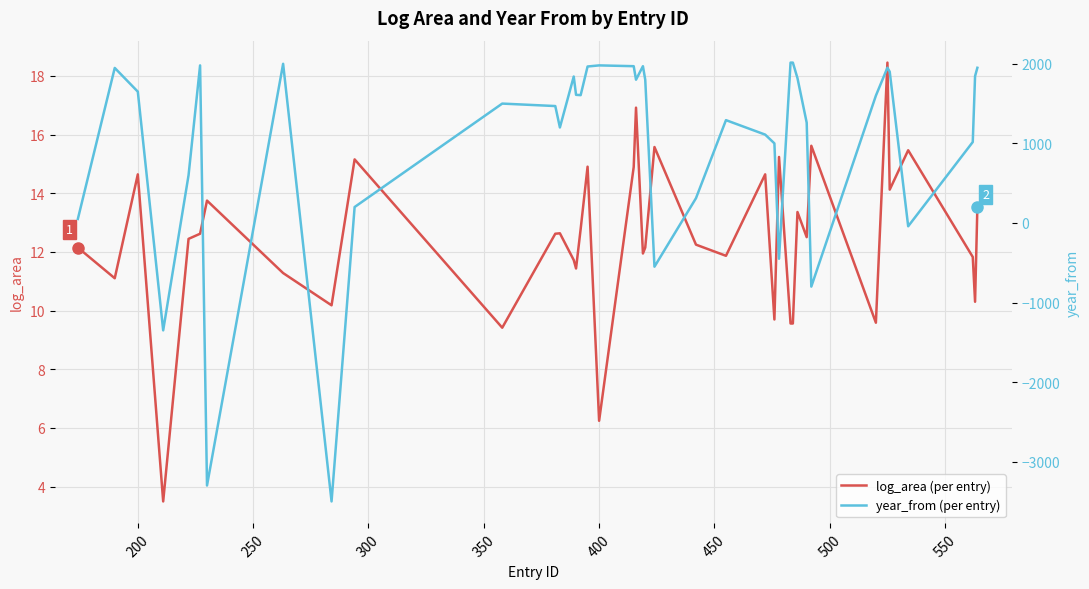

What is the minimum value for log_area (per entry)?

3.5